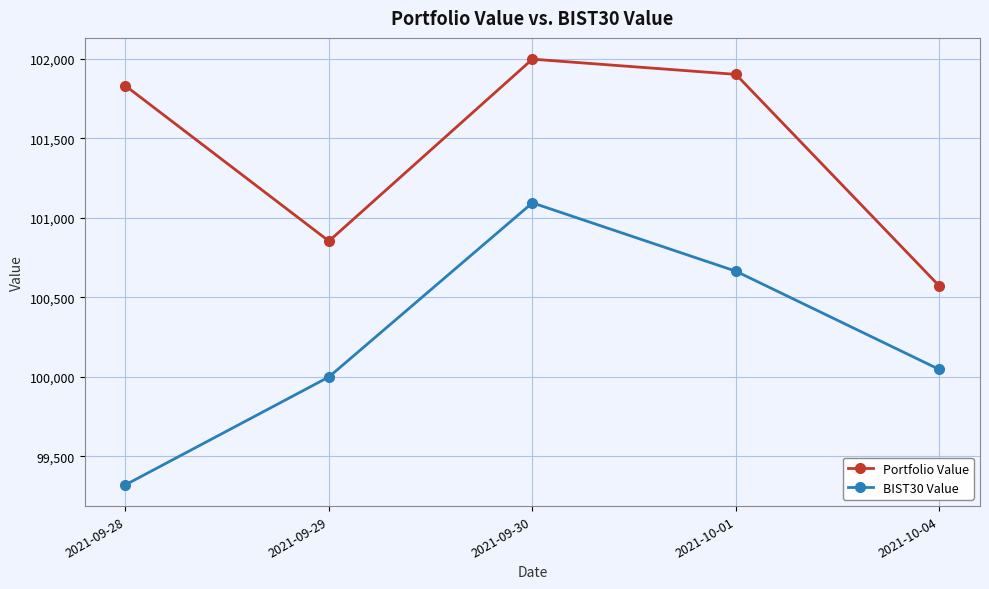

True or false: BIST30 Value and Portfolio Value cross at least once.

False